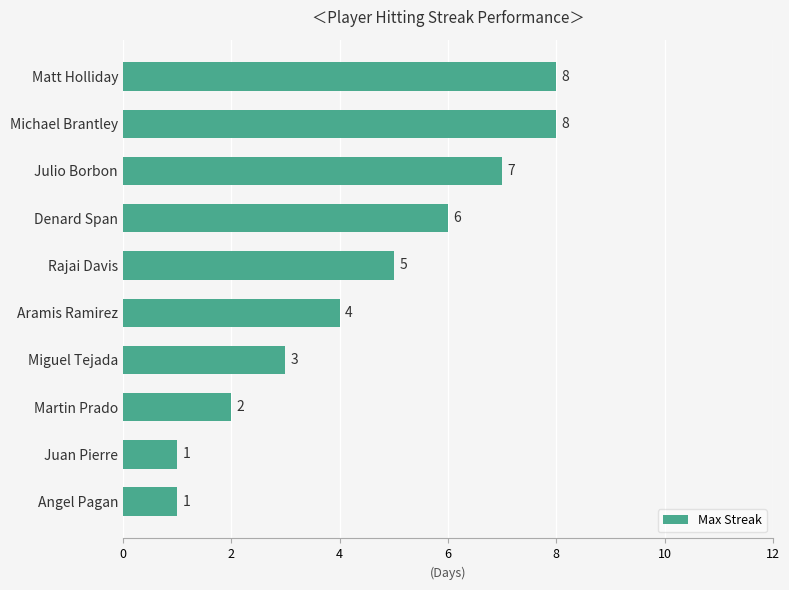

What is the difference between the maximum and minimum values?

7